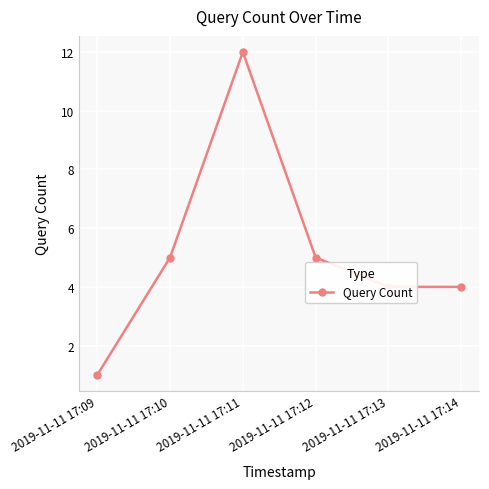

Which has a higher value, 2019-11-11 17:09 or 2019-11-11 17:14?

2019-11-11 17:14